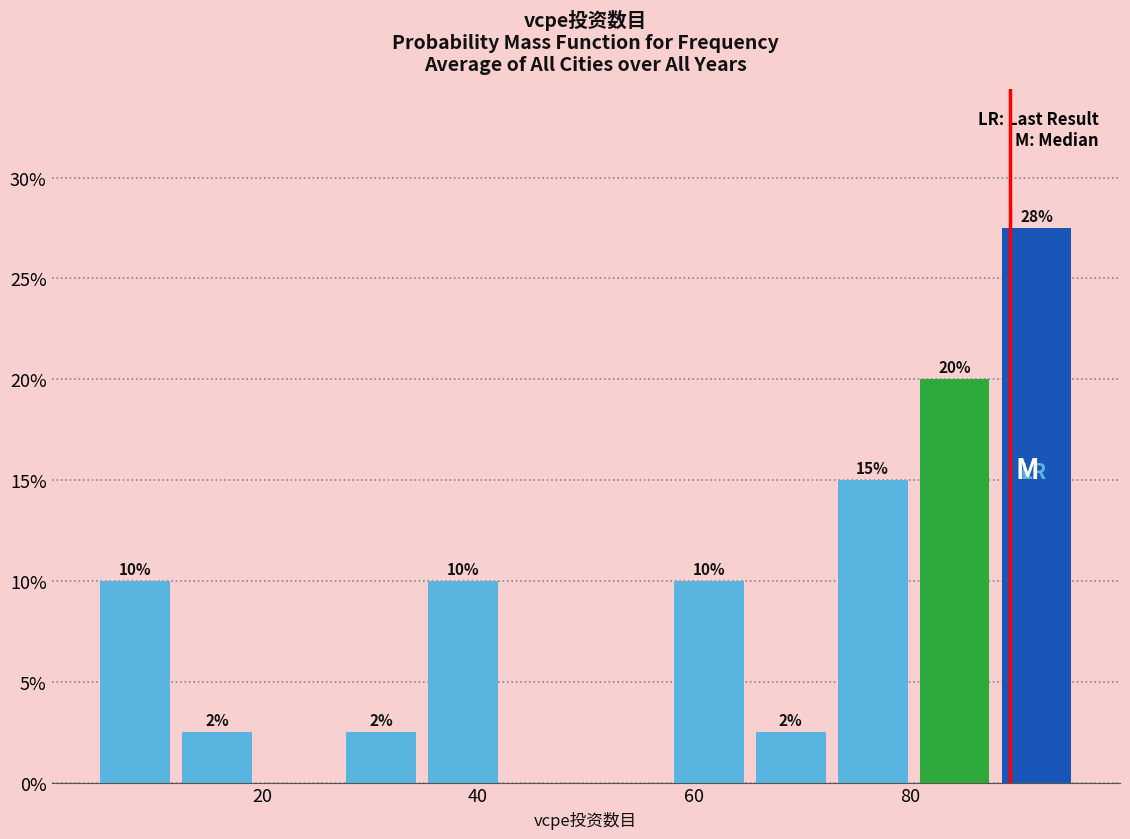

Around what value on the x-axis is the tallest bar? Give the approximate position of its centre, as read against the axis.

92